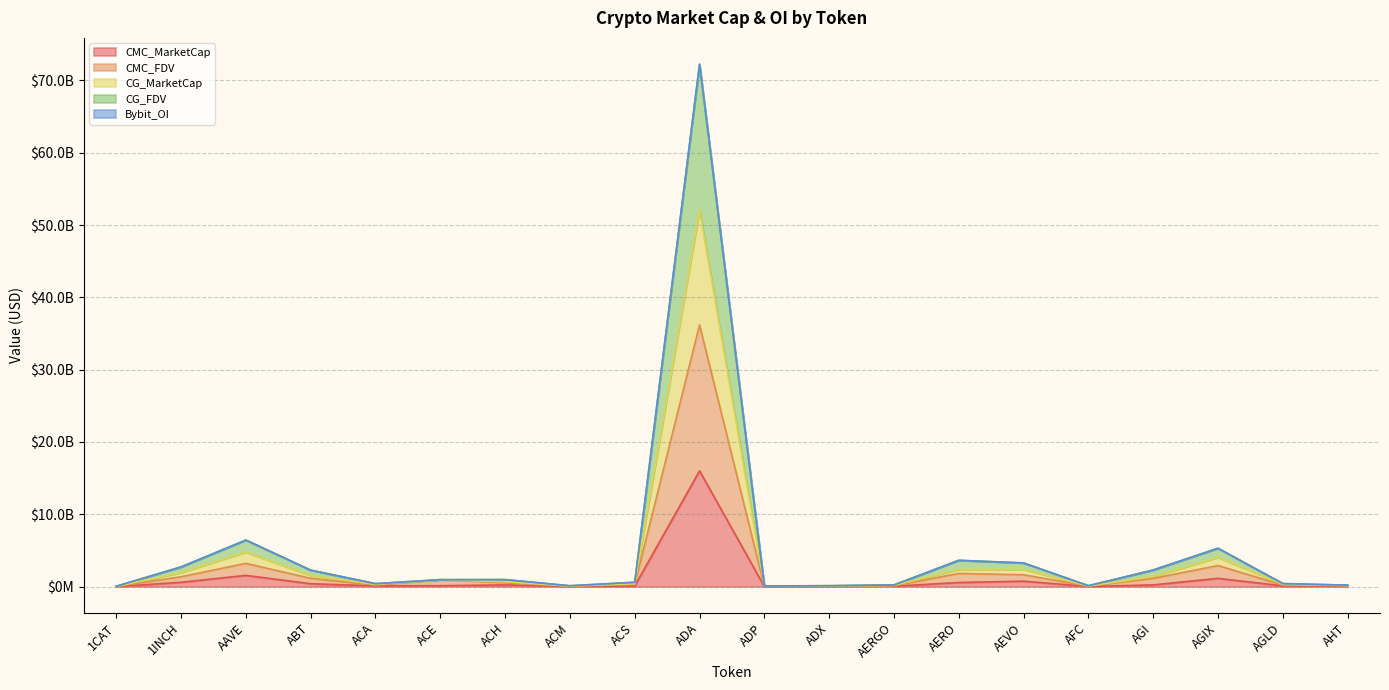

Is it true that CMC_FDV equals 1737068649.2 at ABT?

False